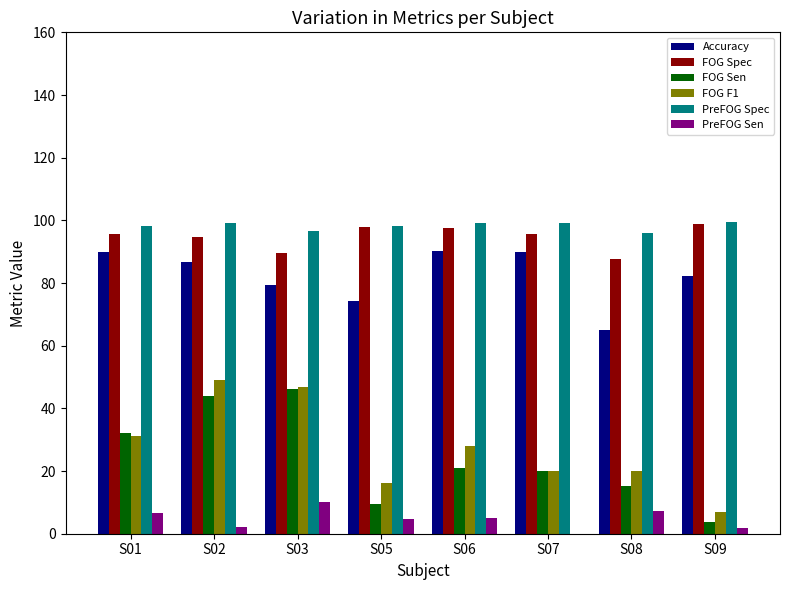

What is the total value across all series at S07?

324.7